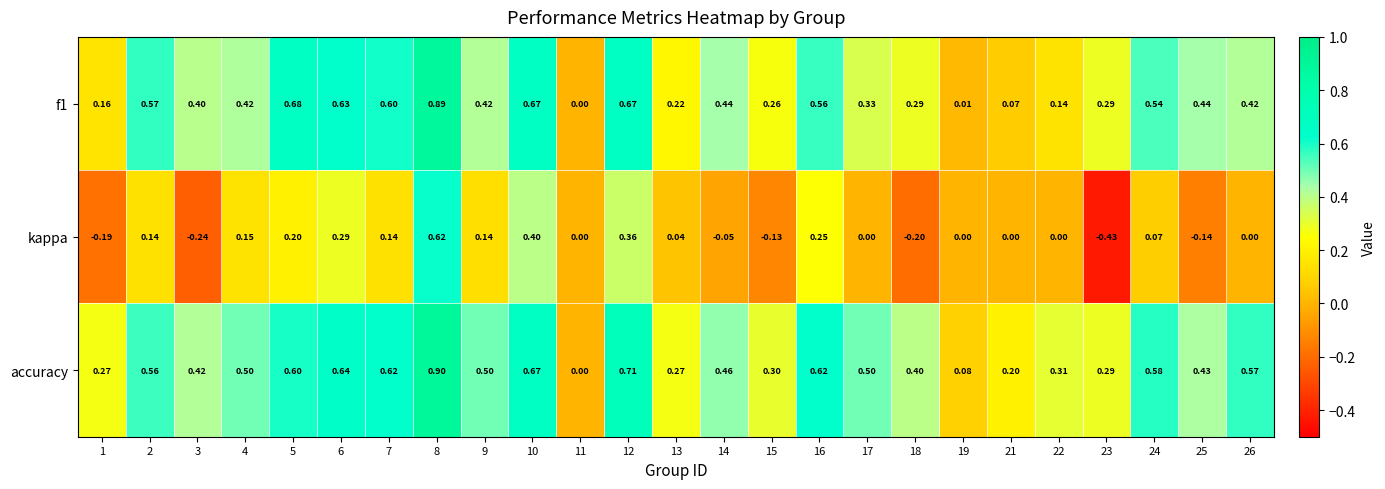

Rank the series by their maximum value, from lowest to highest.

kappa, f1, accuracy